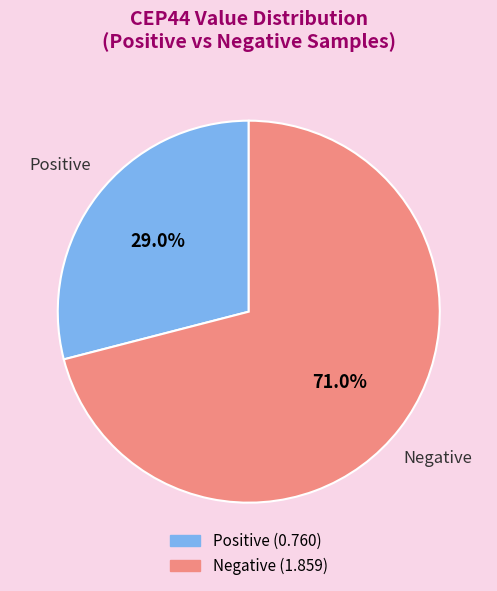

Does any single category account for the majority?

Yes